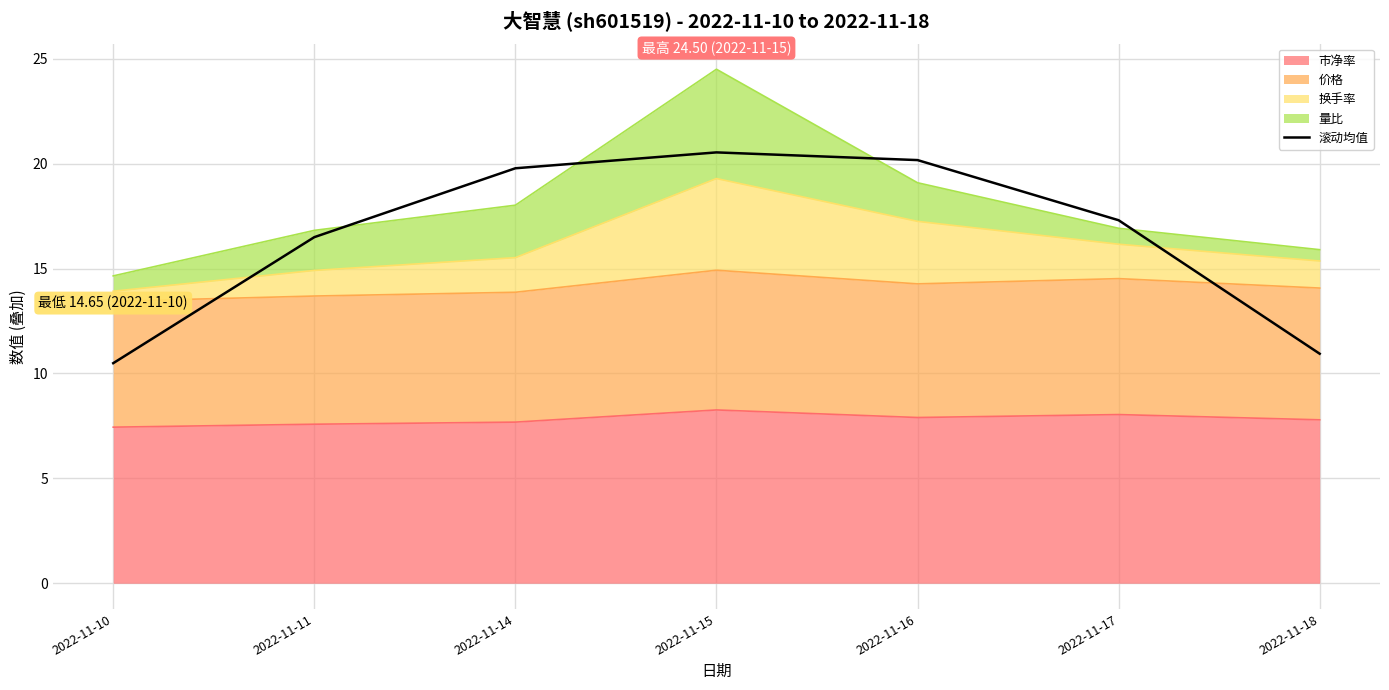

How many lines are shown in the chart?

1